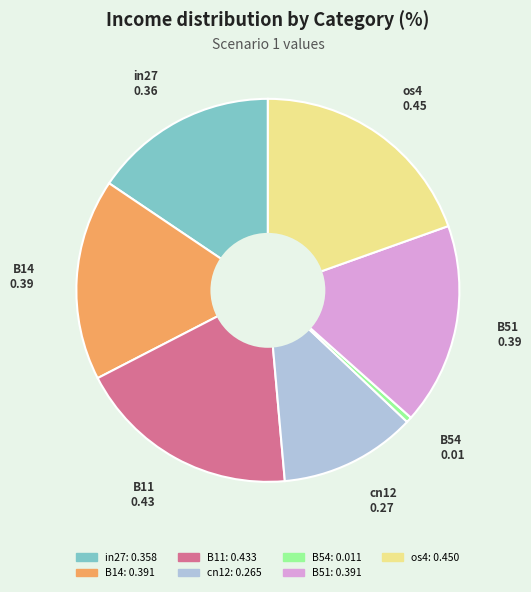

The os4 slice represents 20% of the pie. True or false?

True